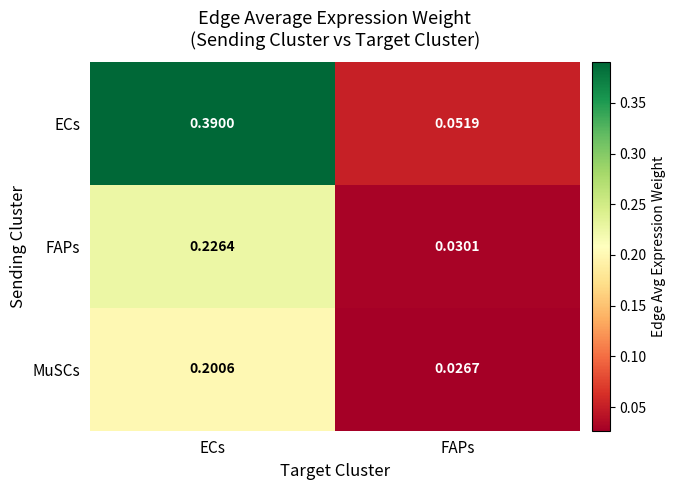

Where is ECs nearest to the value 0?

FAPs